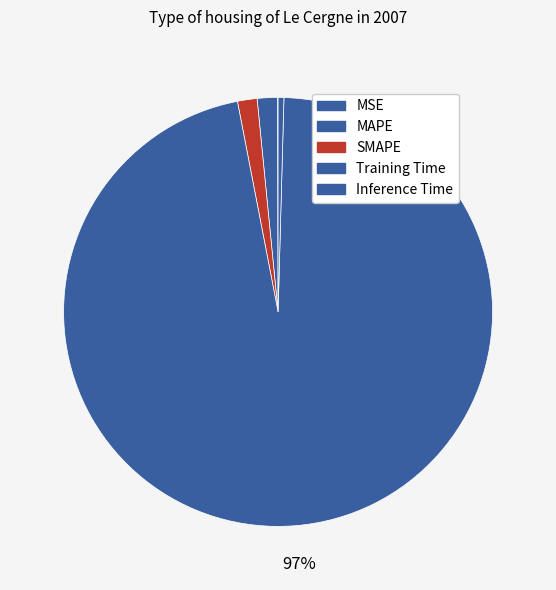

Rank the categories by value from lowest to highest.

MSE, Inference Time, SMAPE, MAPE, Training Time